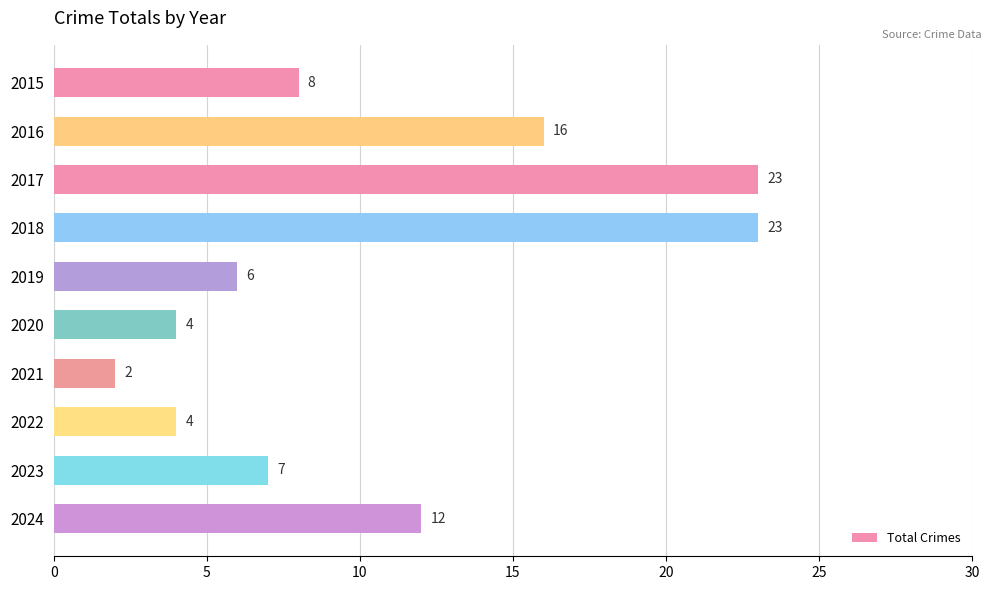

Which label corresponds to the smallest value in the chart?

2021